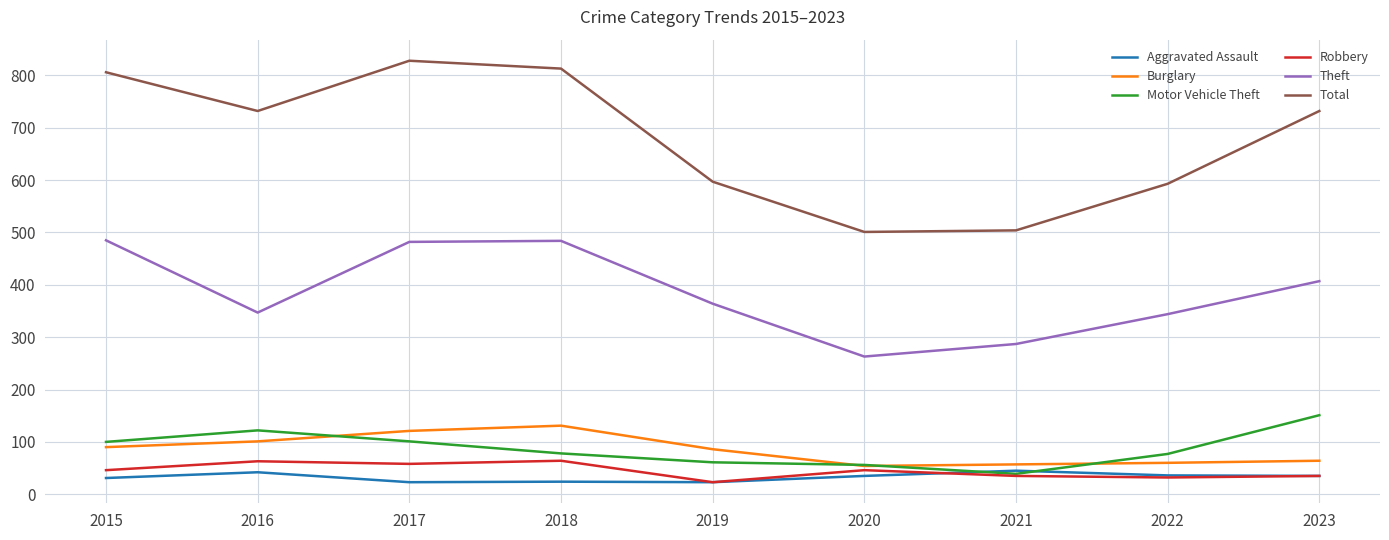

Which category has the highest value in the Burglary series?

2018